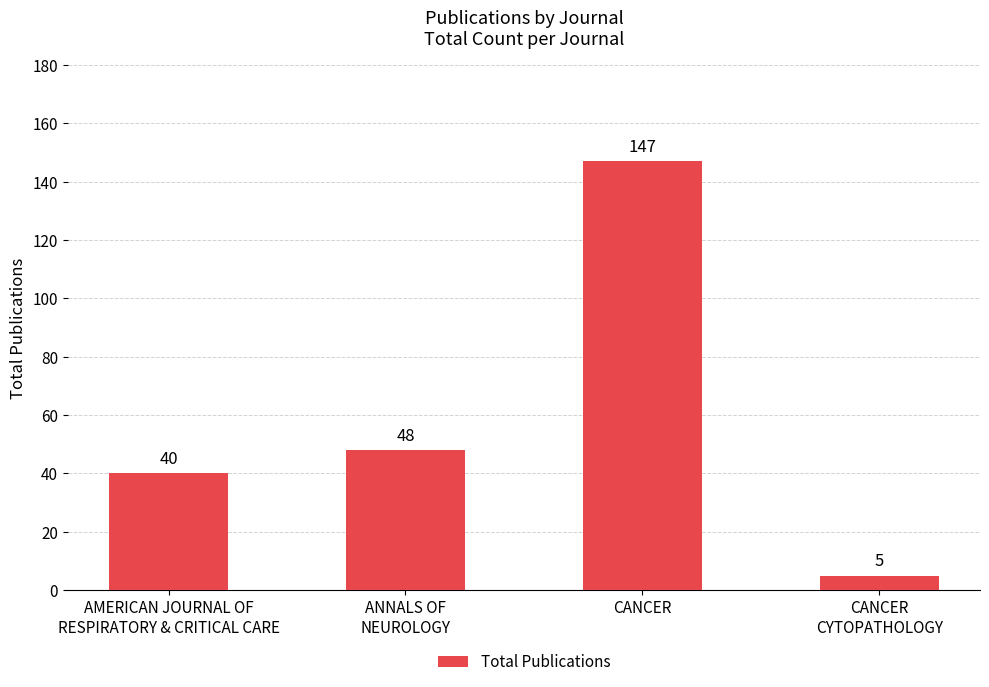

Read the value at CANCER, to the nearest 5.

145